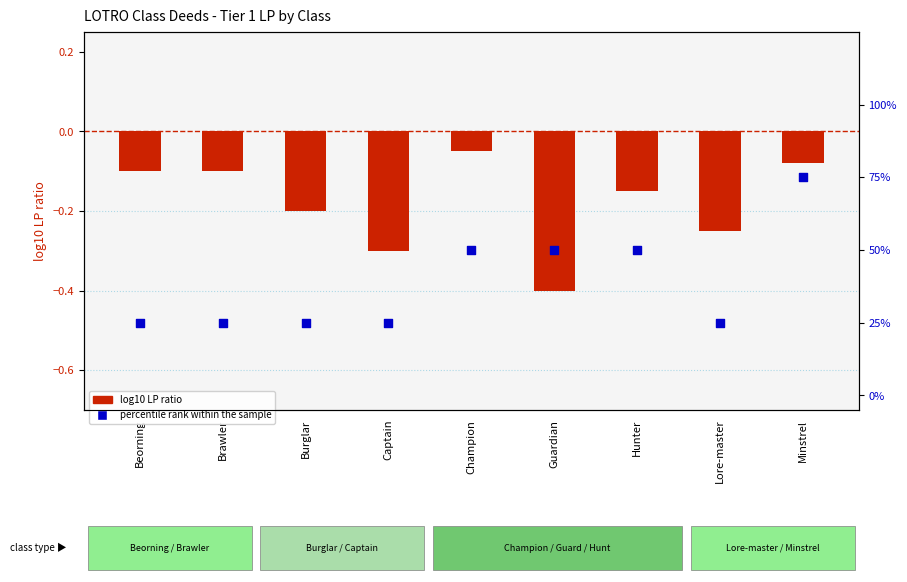

Which series has the widest spread of Y values?

percentile rank within the sample